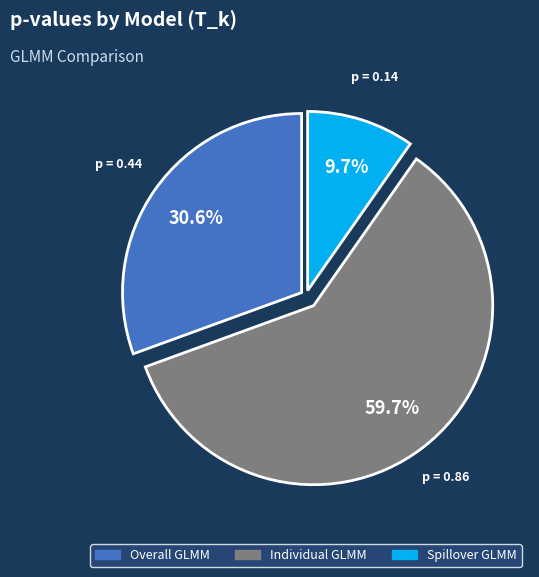

Rank the categories by value from highest to lowest.

Individual GLMM, Overall GLMM, Spillover GLMM